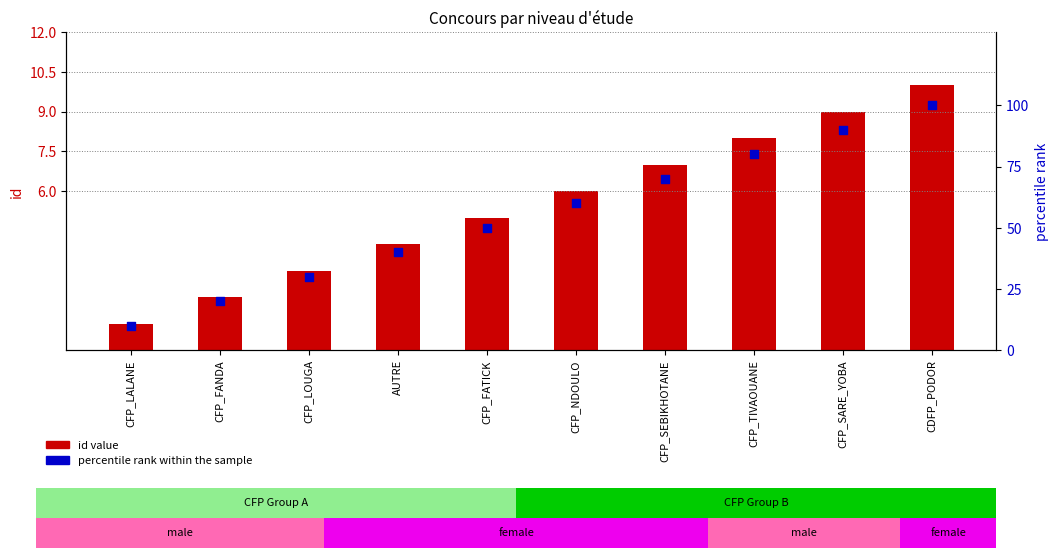

At which category is the sum across all series the highest?

CDFP_PODOR